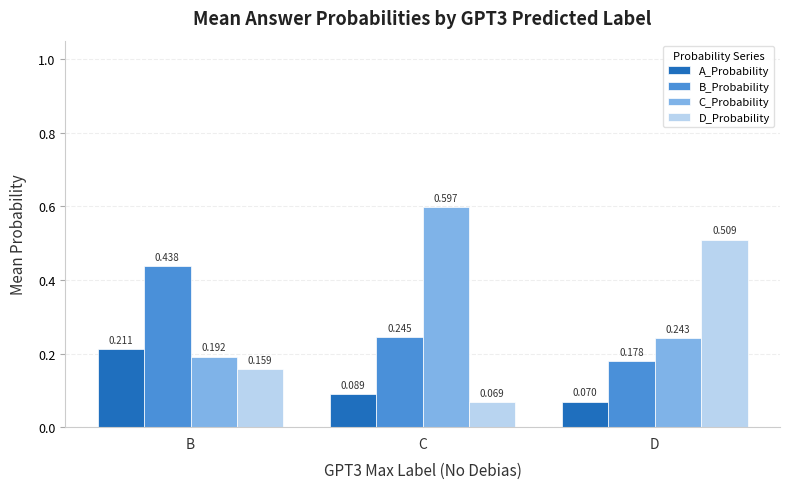

The D_Probability series shows 0.3 at B. True or false?

False